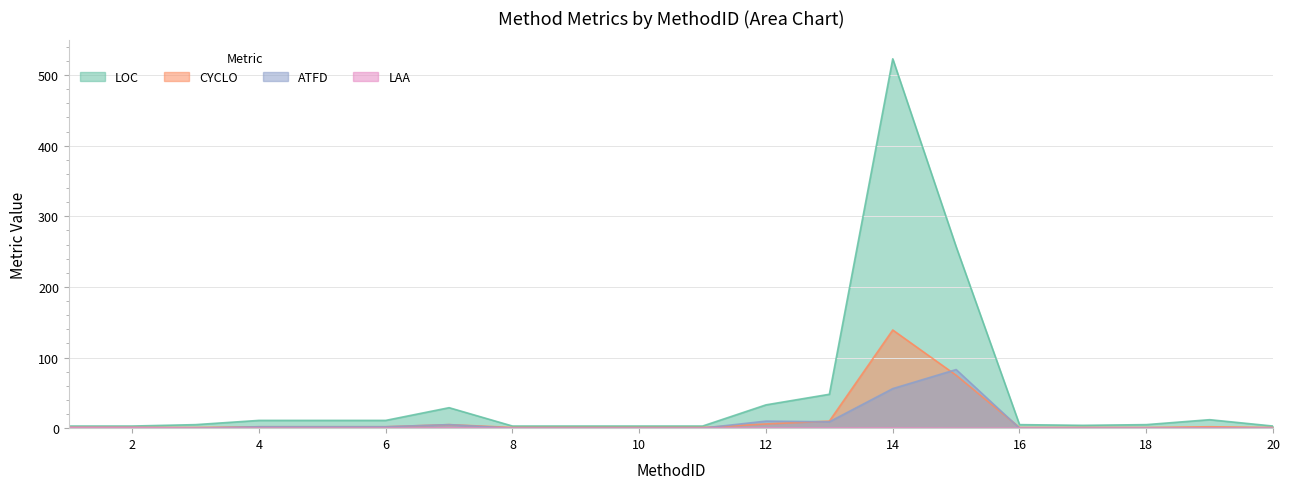

Which series has the largest total across all categories?

LOC